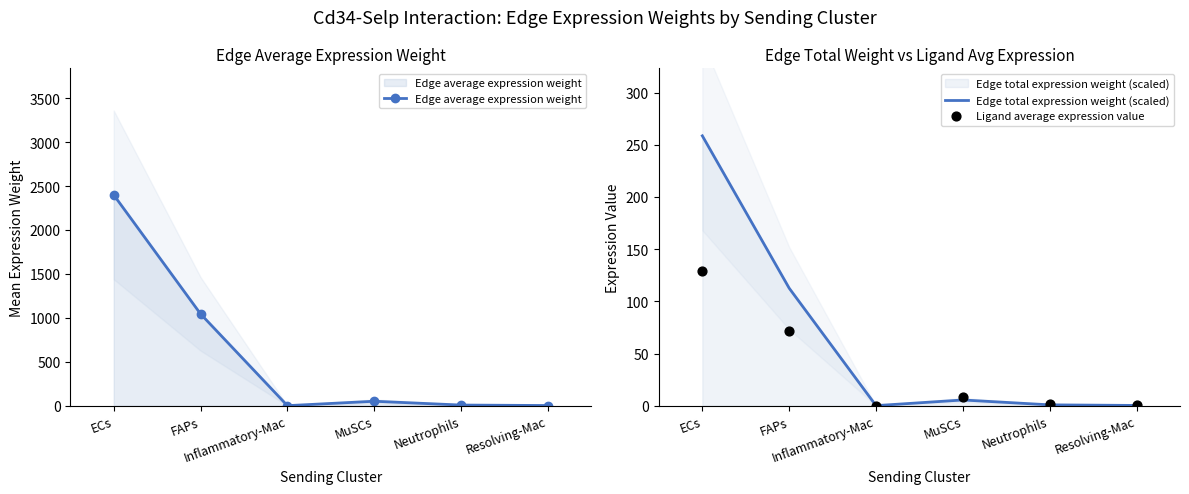

What is the total value across all series at FAPs?

1229.9